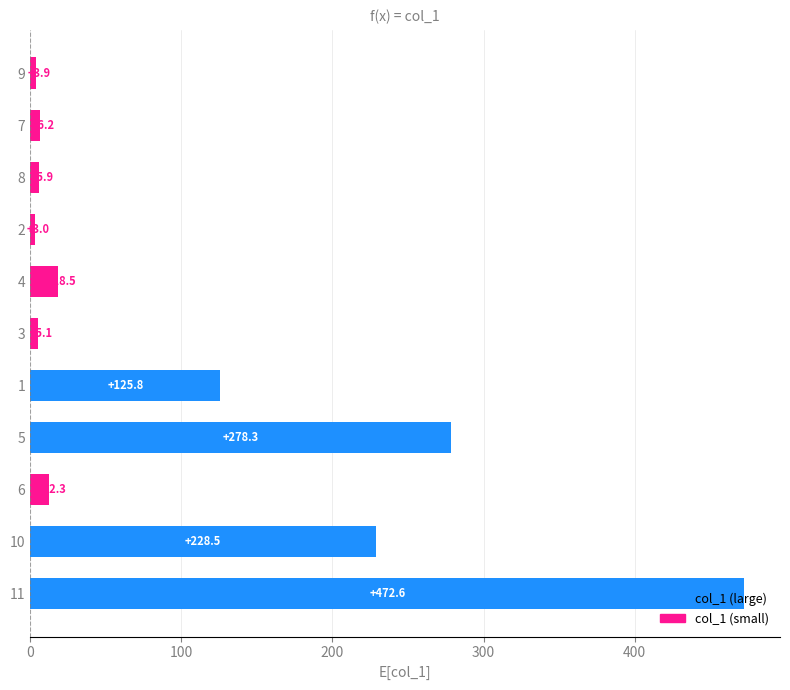

What is the smallest value displayed?

3.0